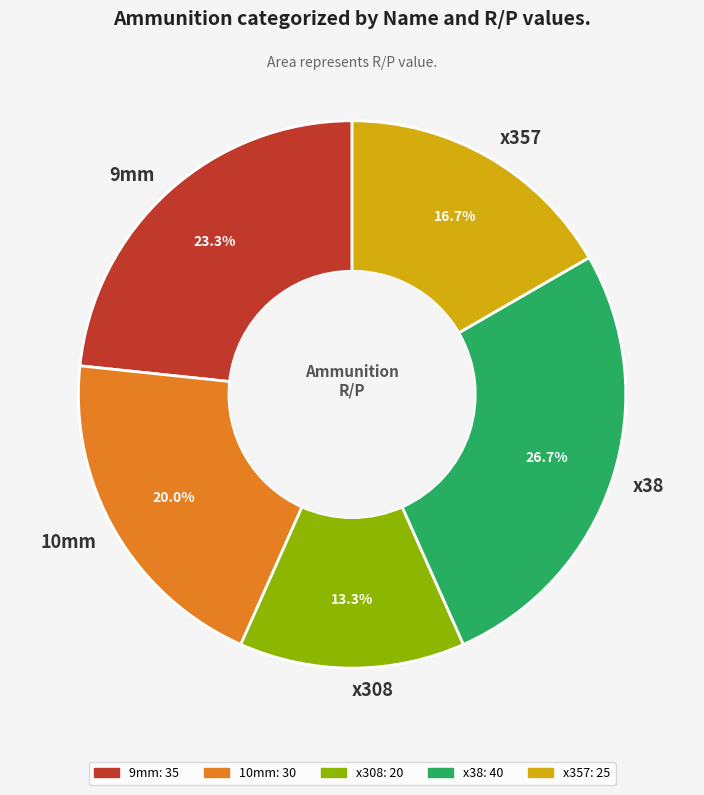

Rank the categories by value from highest to lowest.

x38, 9mm, 10mm, x357, x308